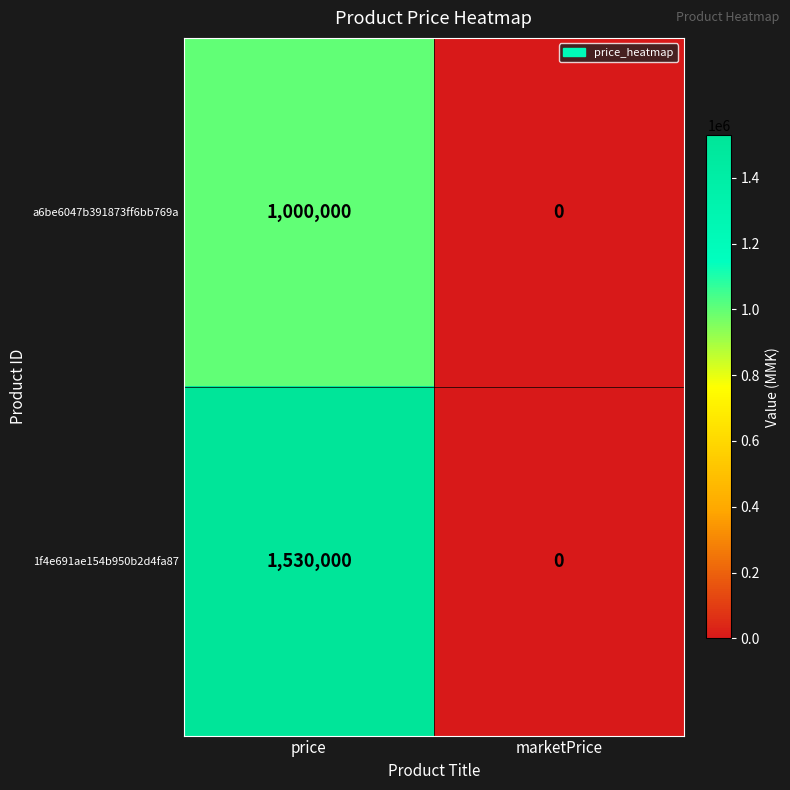

The 1f4e691ae154b950b2d4fa87 series shows 932342 at price. True or false?

False